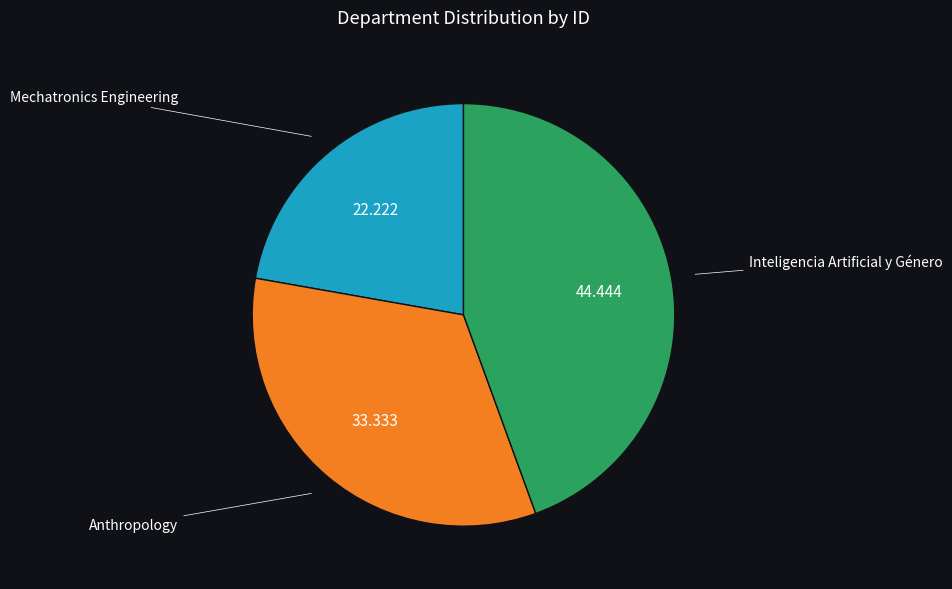

Does any single category account for the majority?

No